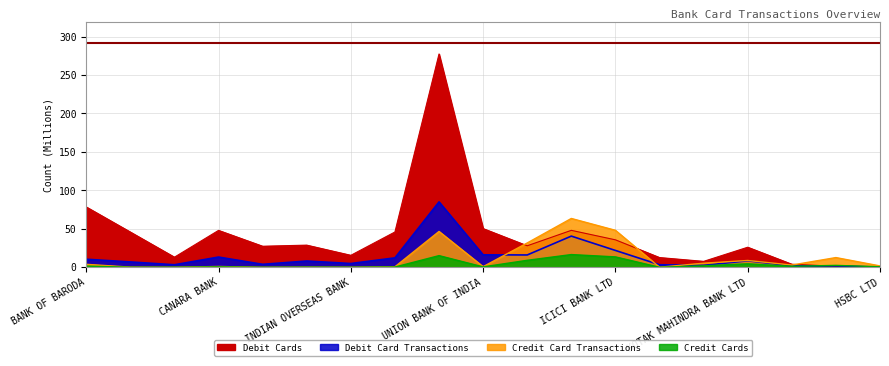

What is the difference between the highest and lowest values at BANK OF BARODA?

76.9